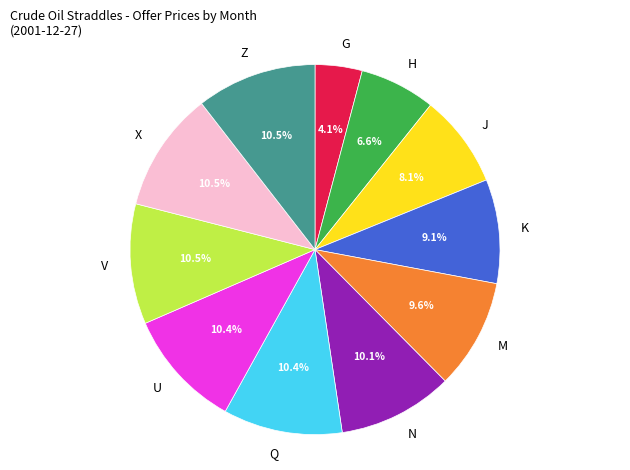

Do J and X together represent more than half of the pie?

No